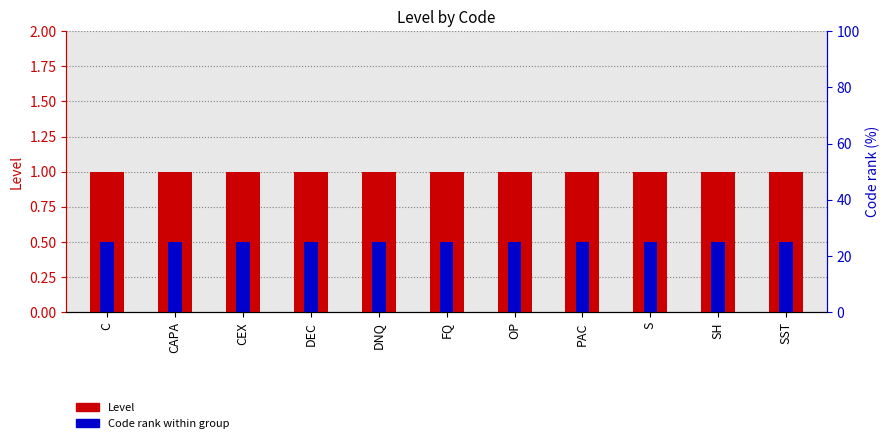

What is the difference between the highest and lowest values at OP?

0.5